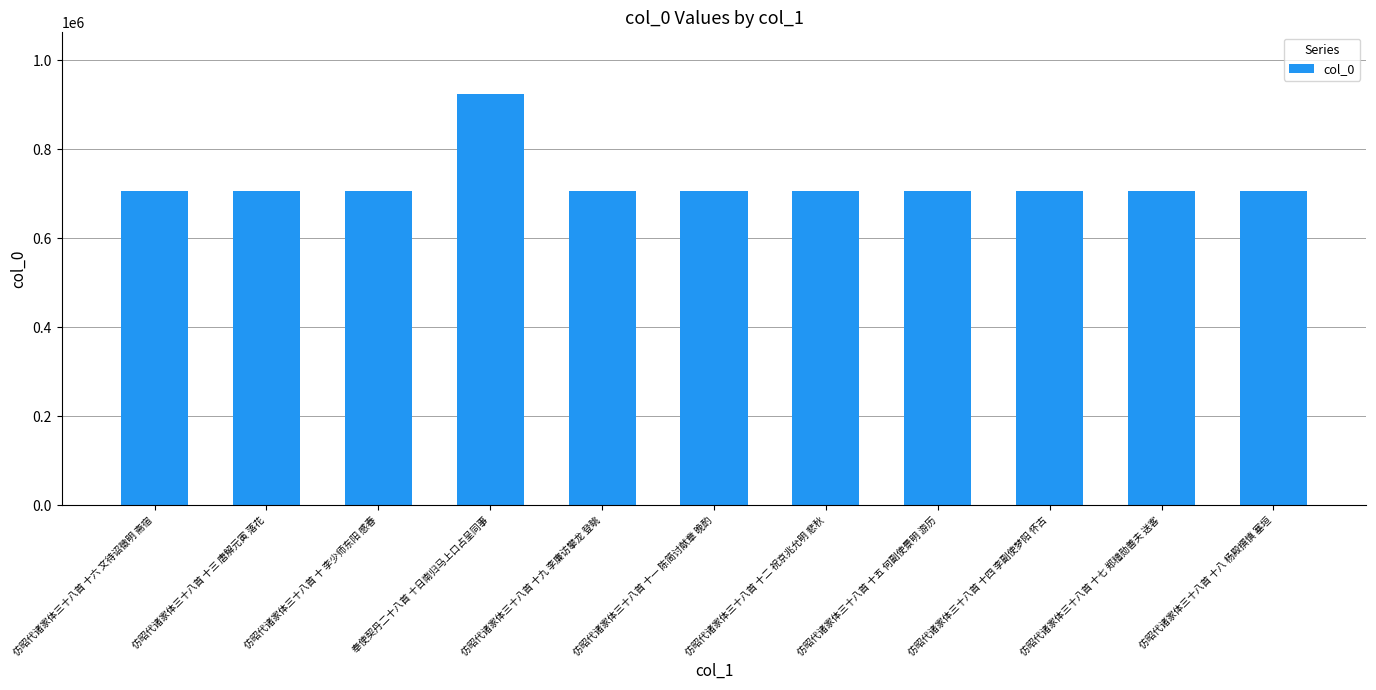

What is the change in value from 仿昭代诸家体三十八首 十九 李廉访攀龙 登眺 to 仿昭代诸家体三十八首 十七 郑稽勋善夫 送客?

-2